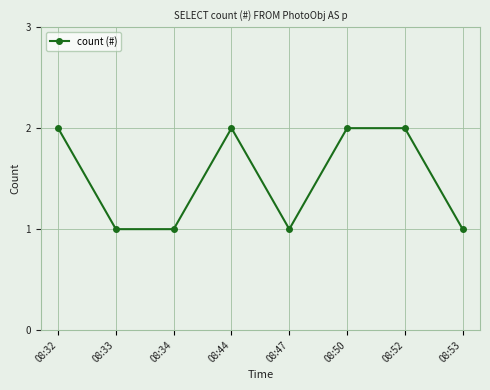

Reading left to right, what are all the values shown in this chart?

08:32=2	08:33=1	08:34=1	08:44=2	08:47=1	08:50=2	08:52=2	08:53=1